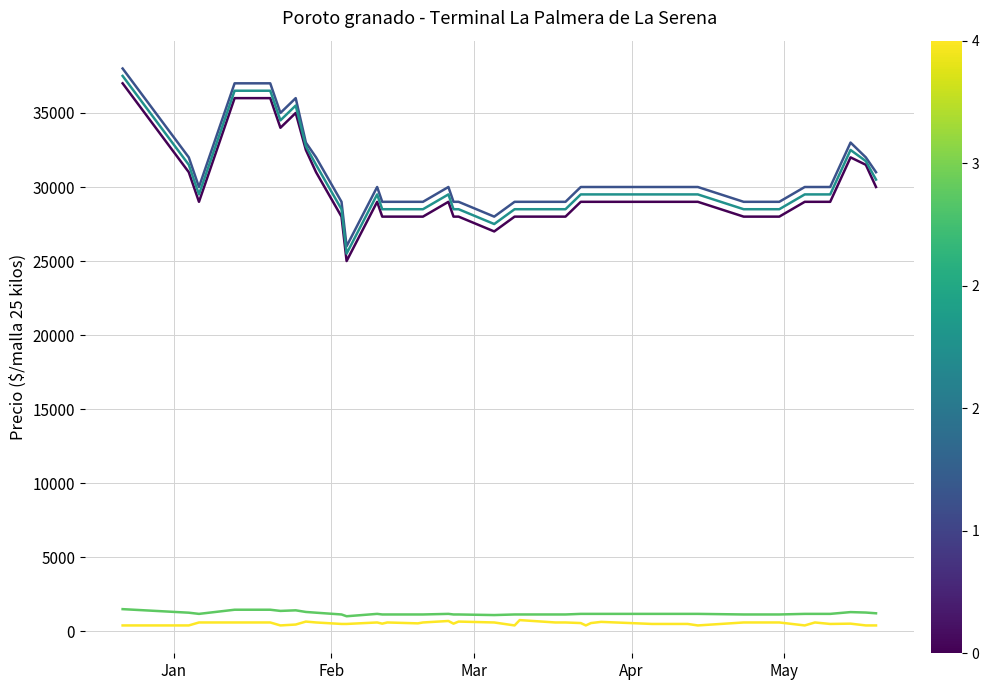

What is the maximum value shown in the chart?

38000